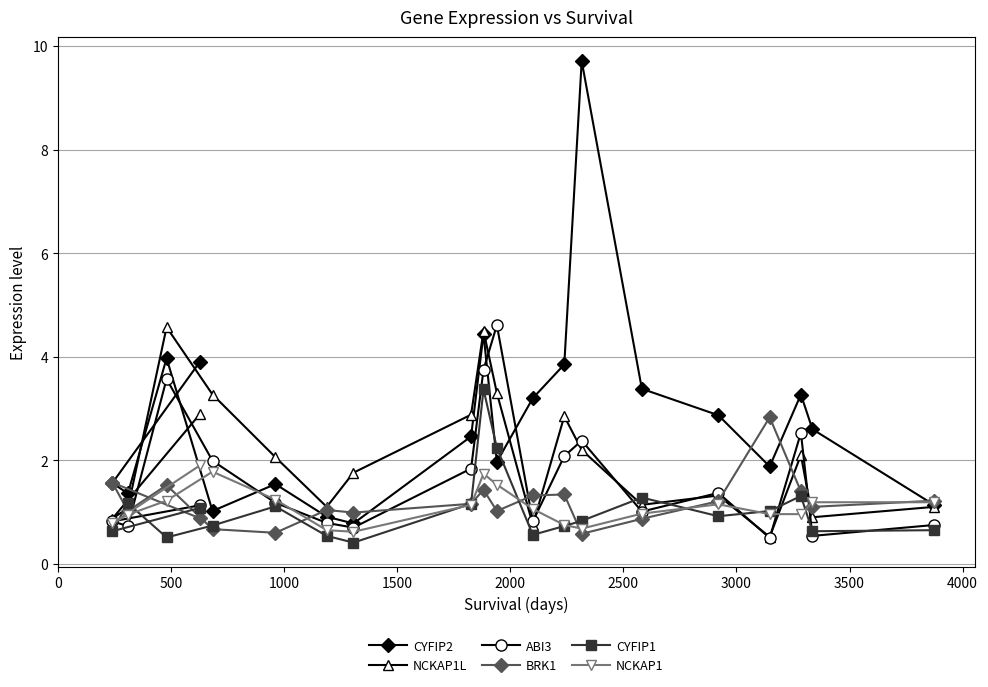

What is the sum of all NCKAP1 values?

22.5